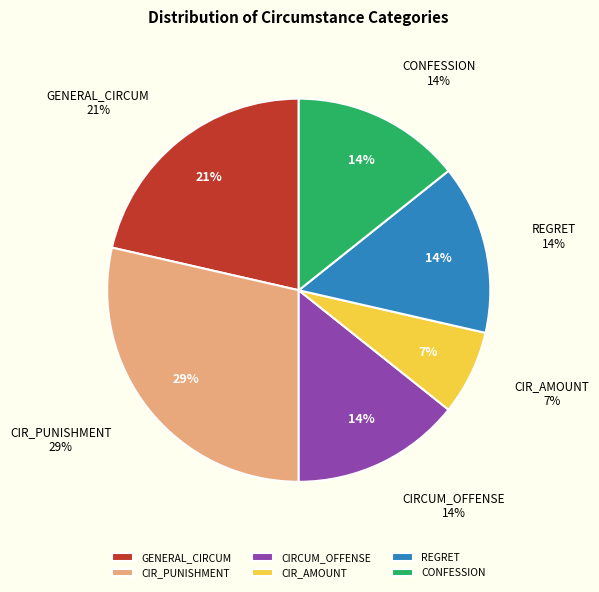

Count the number of slices in the pie.

6